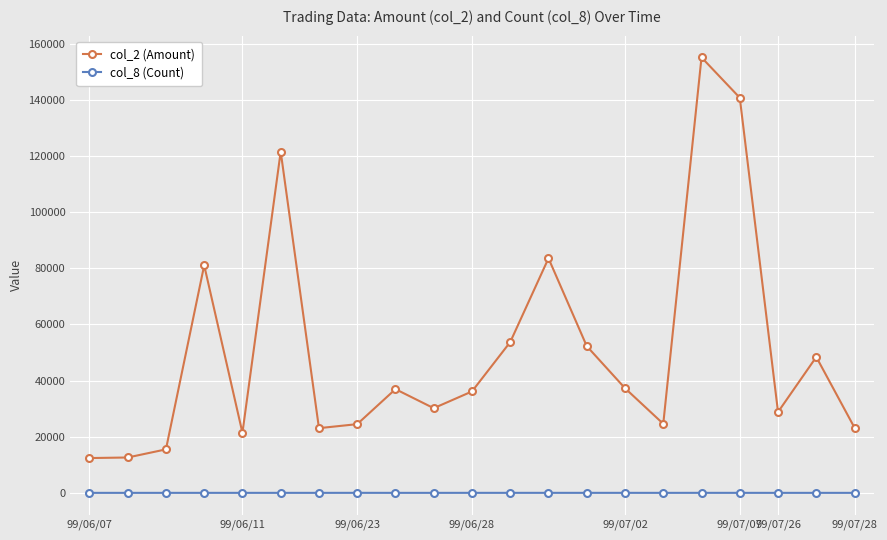

List the series in order of their overall mean, highest first.

col_2 (Amount), col_8 (Count)